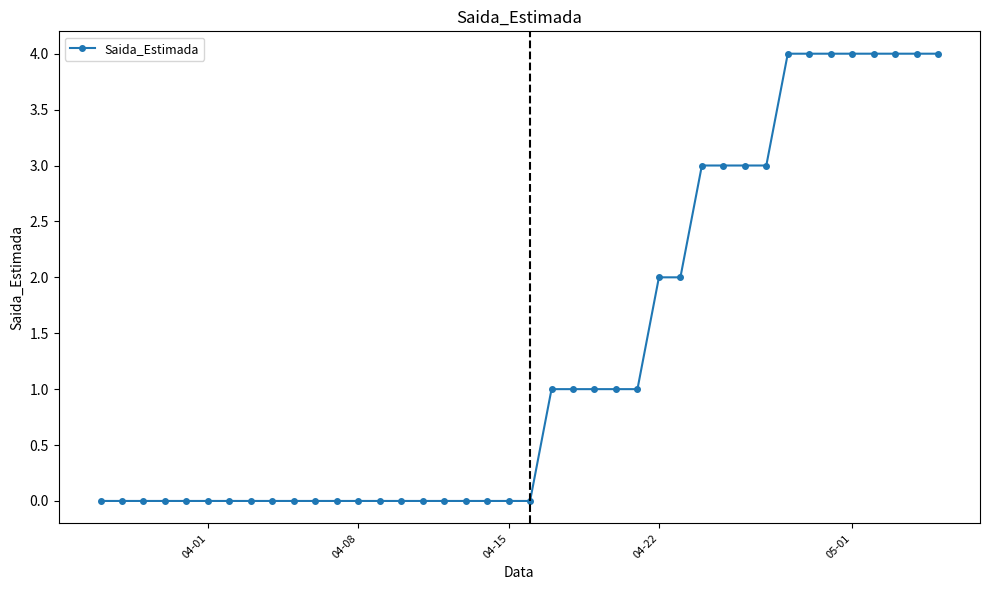

What is the average value?

1